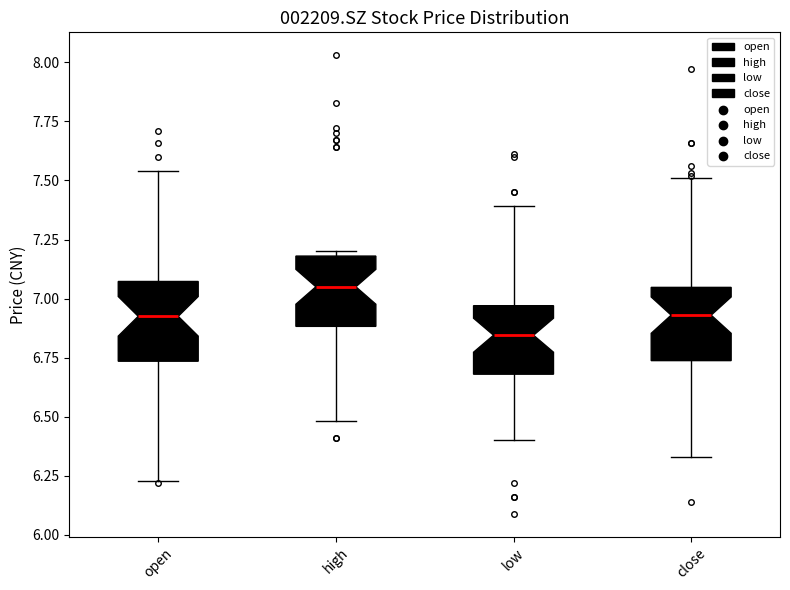

Reading left to right, transcribe this box plot: for each box, give where its median line is, the range the box spans, and where its two whiskers end, as read against the y-axis. The values are not printed on the chart, so give them approximately, as read against the axis.

open: median 6.95, box 6.75 to 7.05, whiskers 6.25 to 7.55
high: median 7.05, box 6.90 to 7.20, whiskers 6.50 to 7.20 (just above the box's upper edge)
low: median 6.85, box 6.70 to 6.95, whiskers 6.40 to 7.40
close: median 6.95, box 6.75 to 7.05, whiskers 6.35 to 7.50